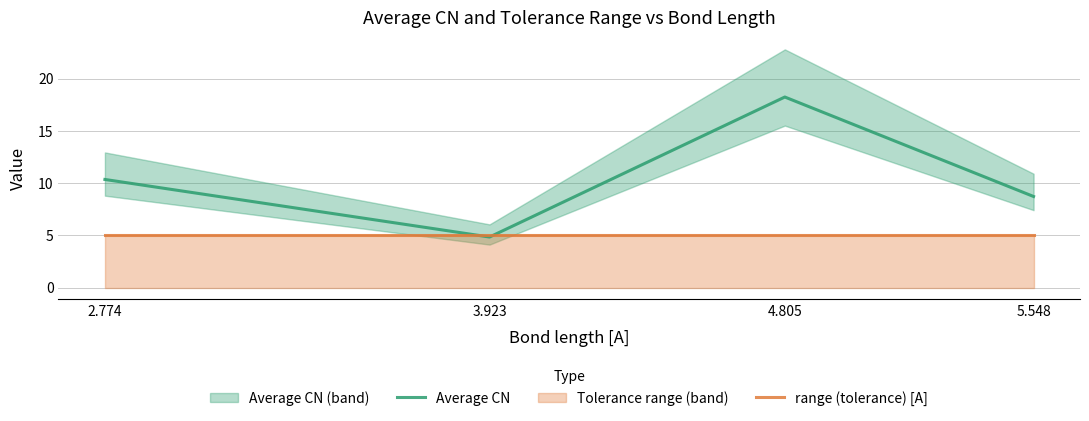

At which label does Average CN reach its minimum?

3.923